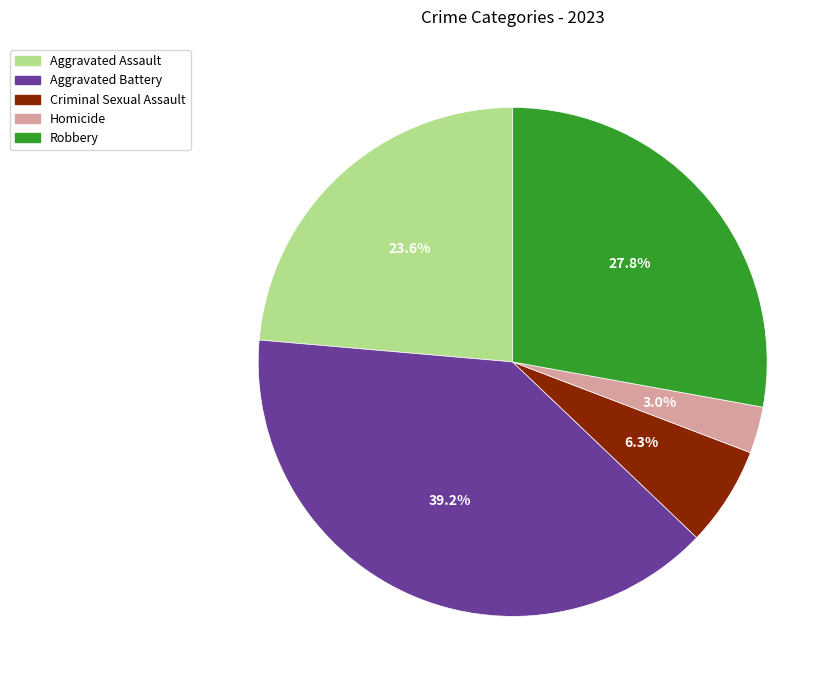

Between Homicide and Robbery, which is larger?

Robbery